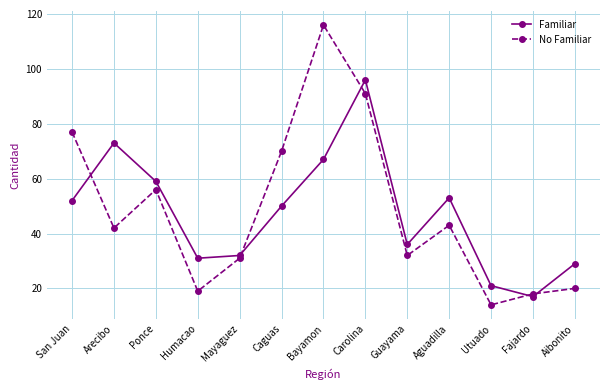

The No Familiar series shows 19 at Utuado. True or false?

False